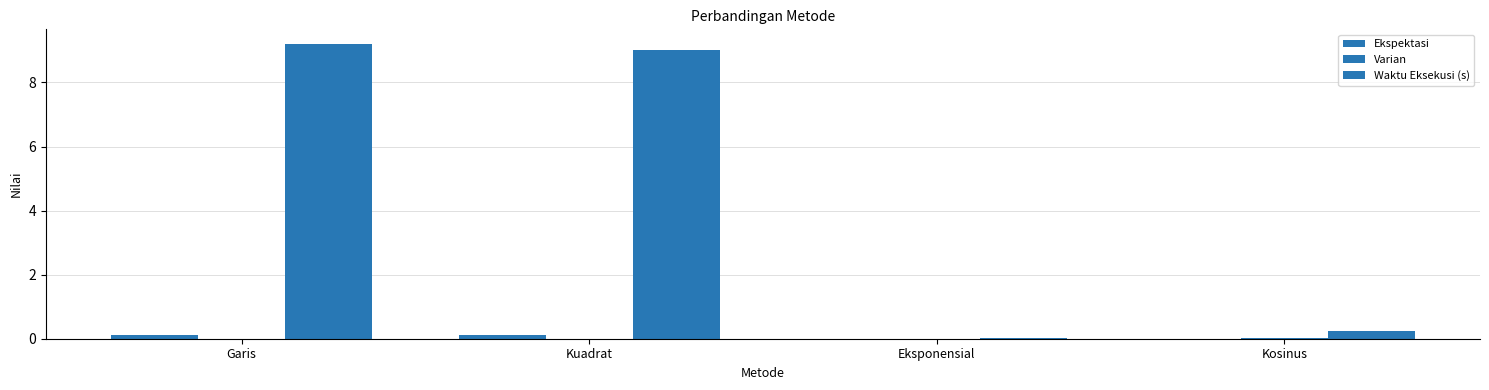

At which category is the sum across all series the highest?

Garis